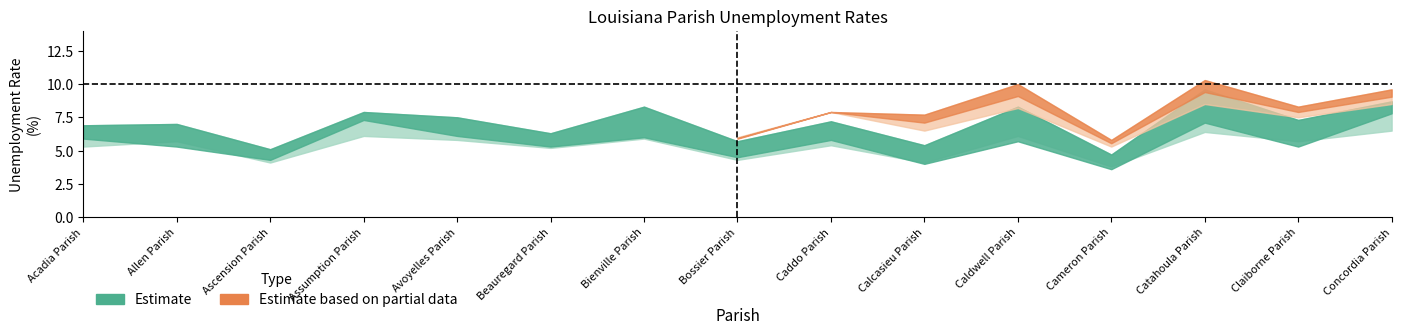

Is the value of 2011 at Caddo Parish greater than the value of 2013 at Concordia Parish?

No